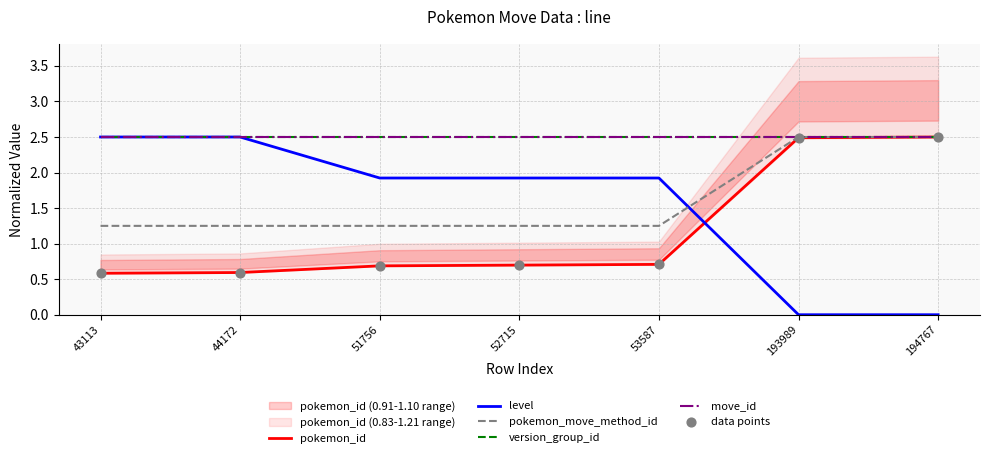

At how many categories does at least one series exceed 2?

7